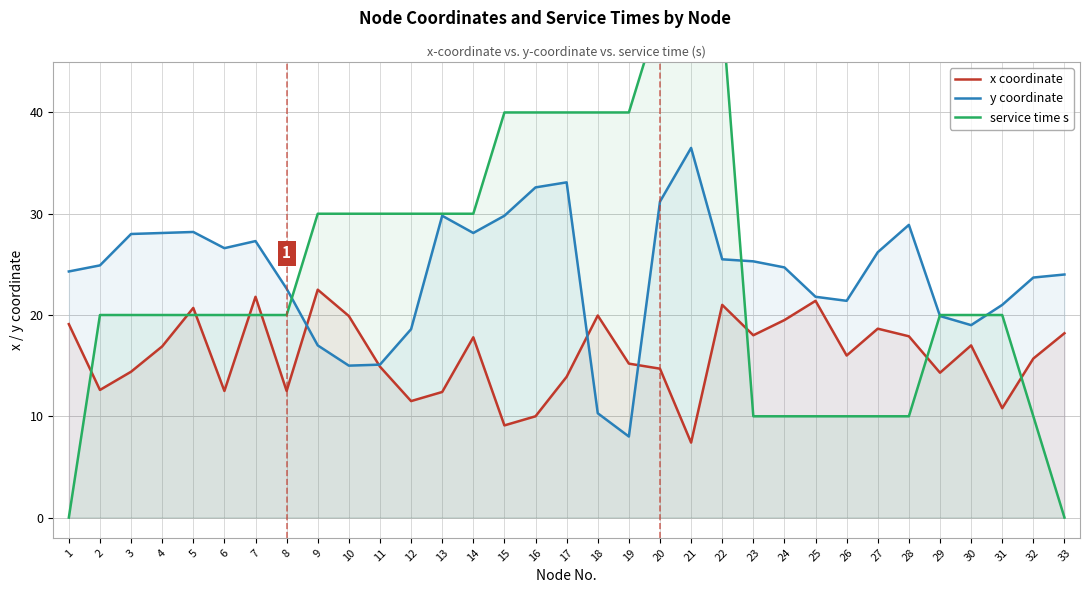

What is the spread (max minus min) of values at 13?

17.6